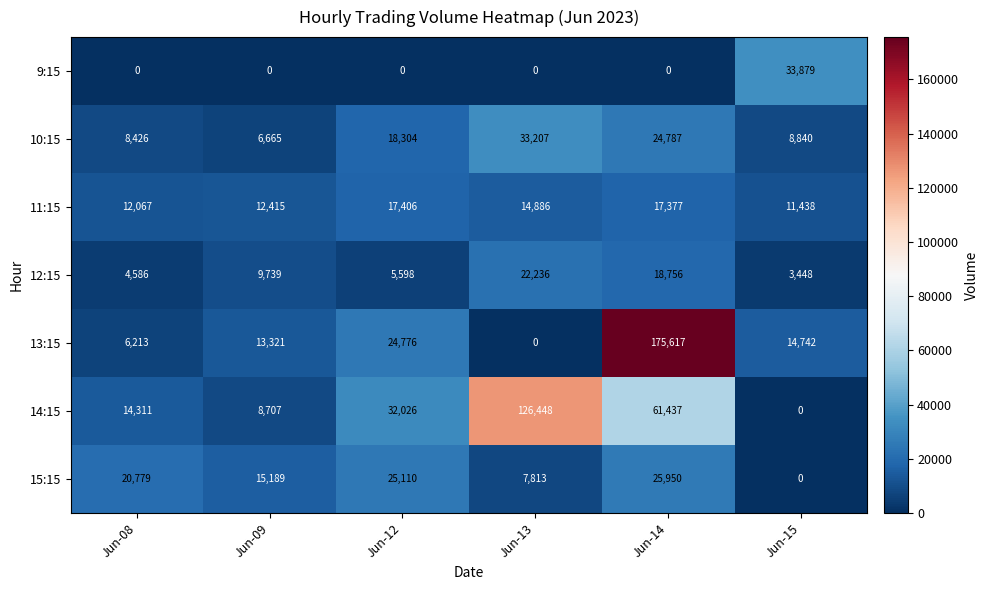

True or false: 13:15 has a value of 95469 at Jun-13.

False